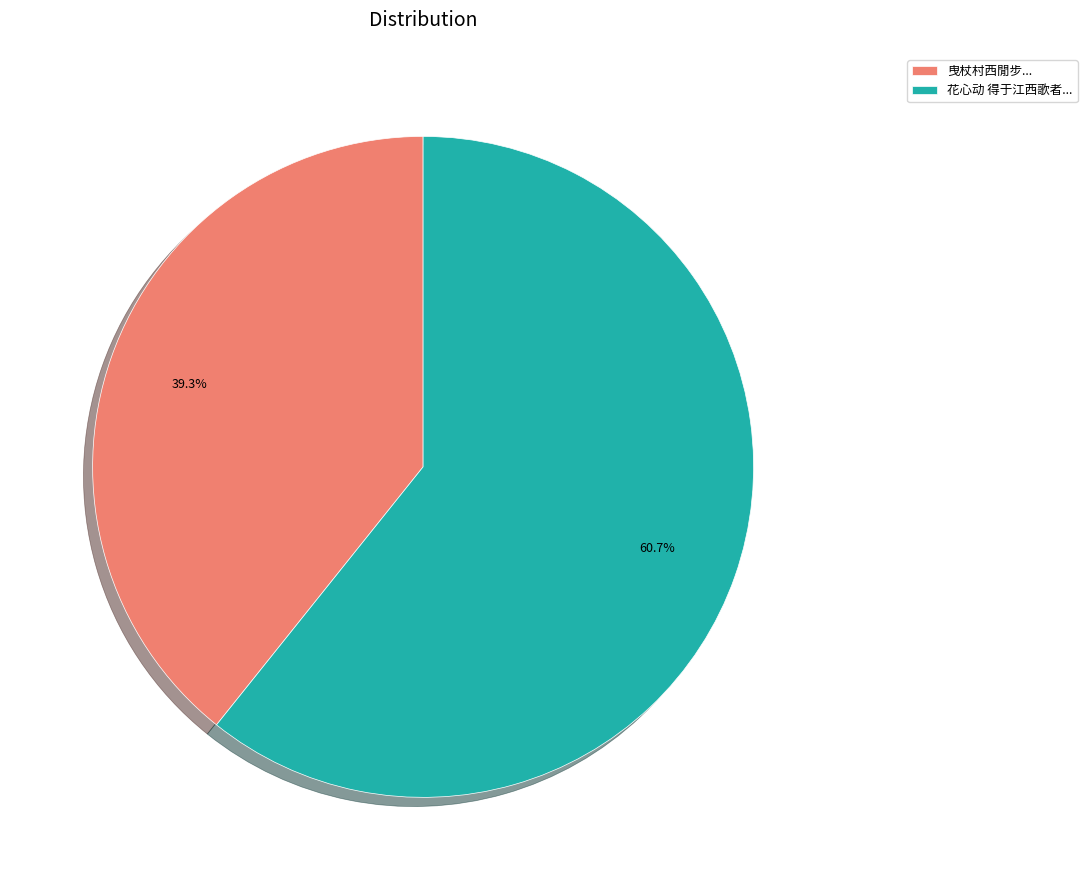

Rank the categories by value from highest to lowest.

花心动 得于江西歌者..., 曳杖村西閒步...